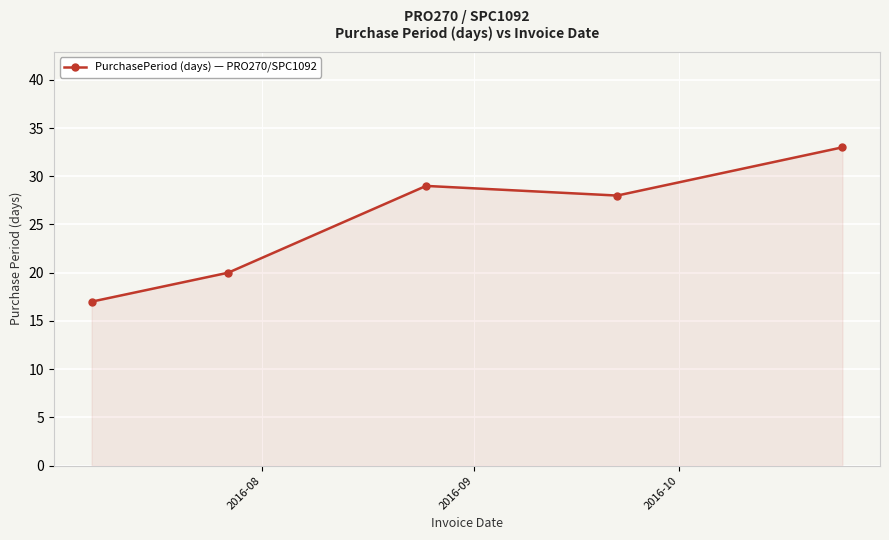

What is the greatest value displayed?

33